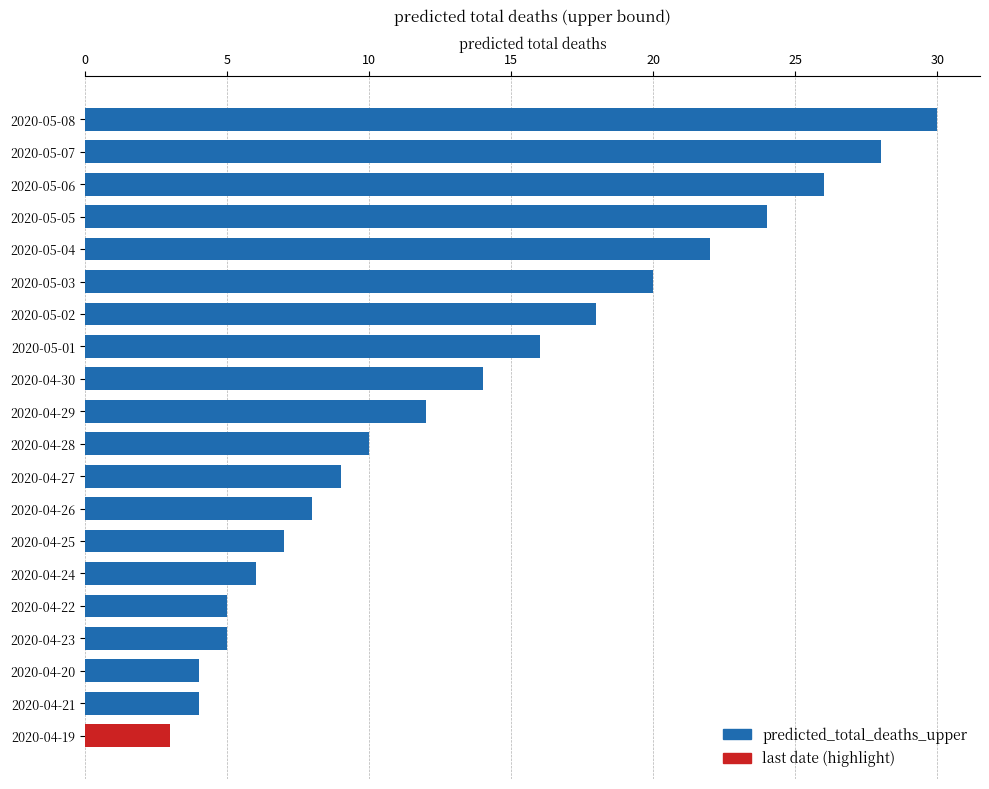

True or false: predicted_total_deaths_upper has a value of 2 at 2020-04-27.

False